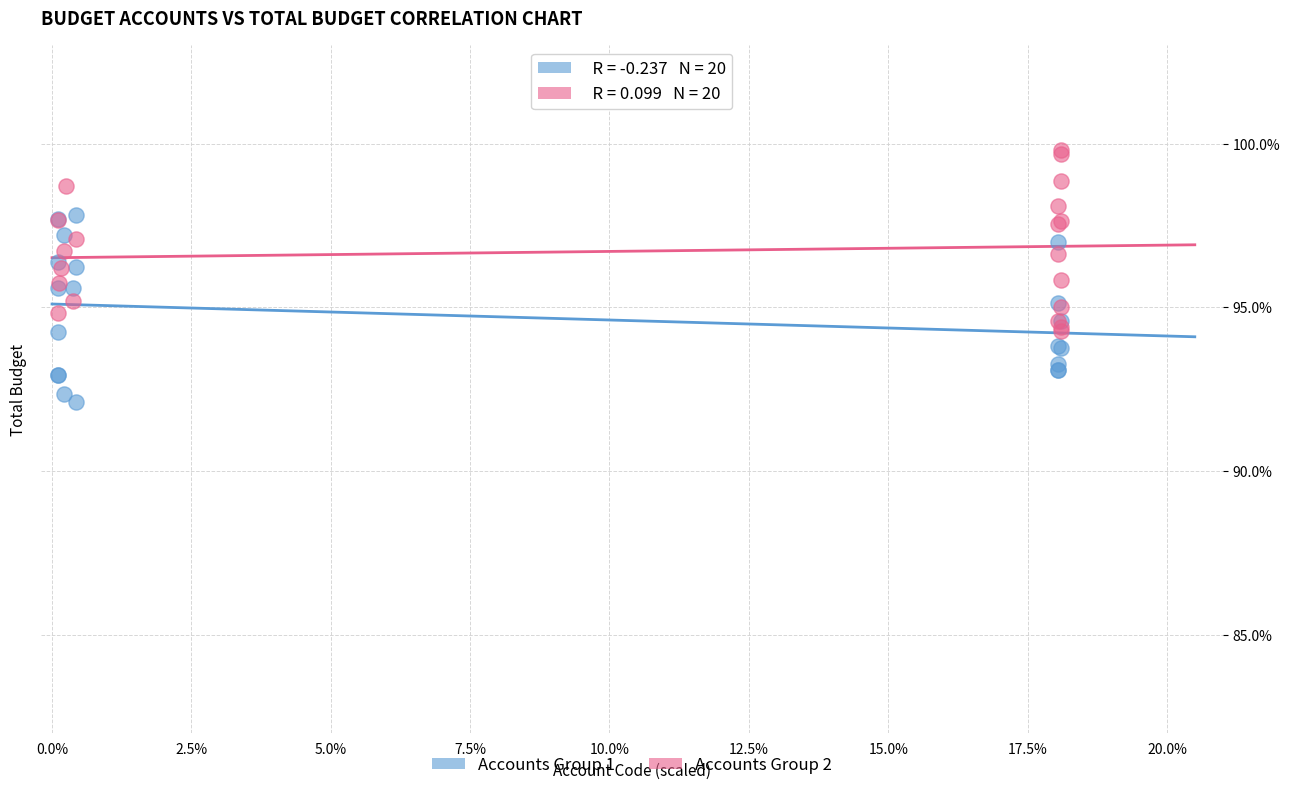

Which series reaches the minimum Y coordinate?

Accounts Group 1